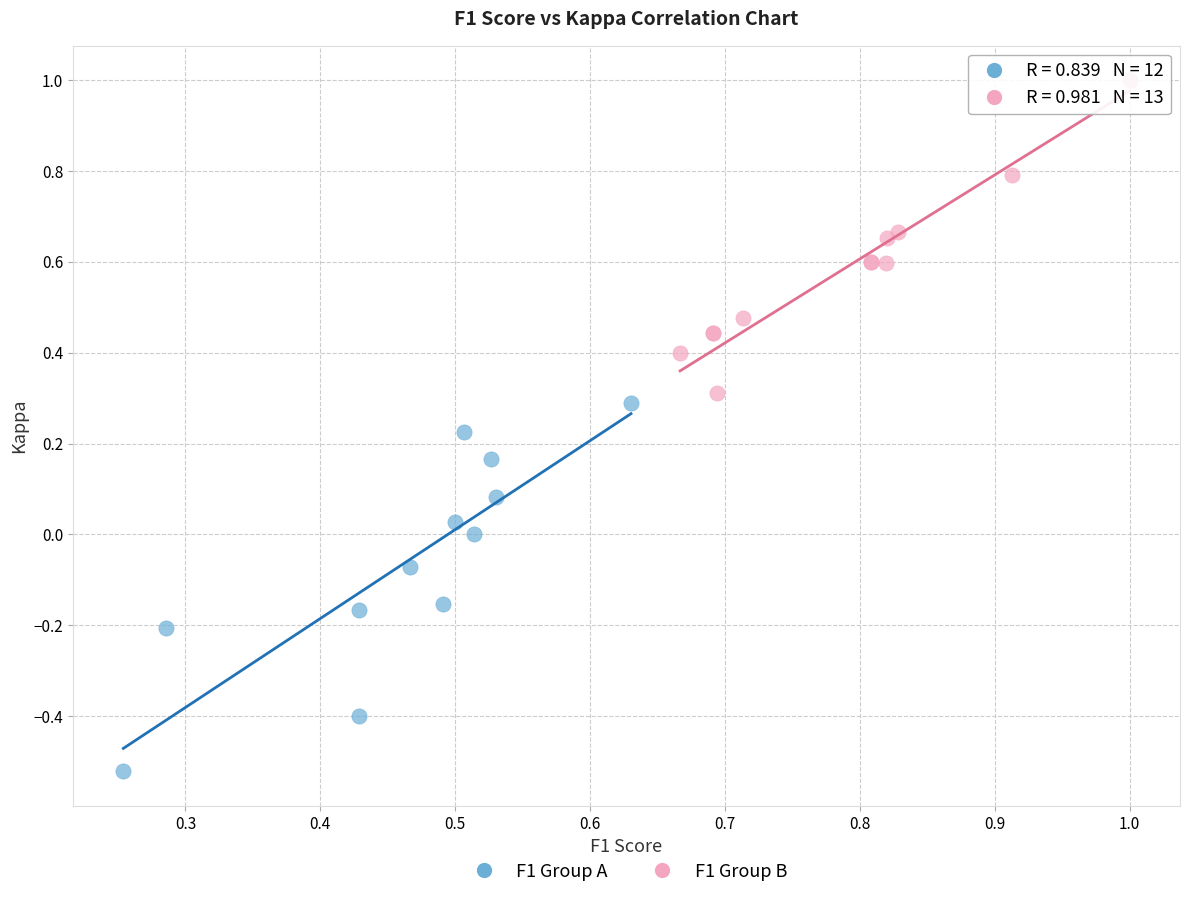

Which series has the widest spread of Y values?

F1 Group A